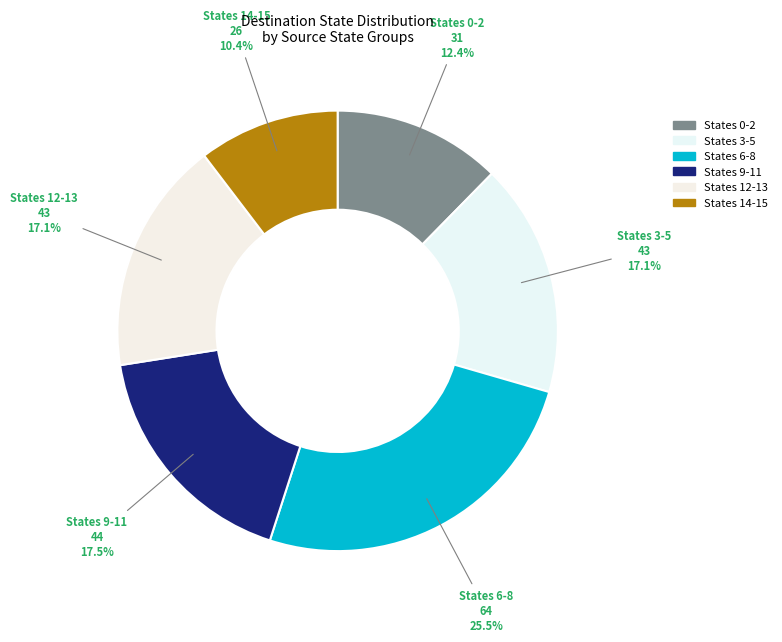

Is there a majority slice in this chart?

No